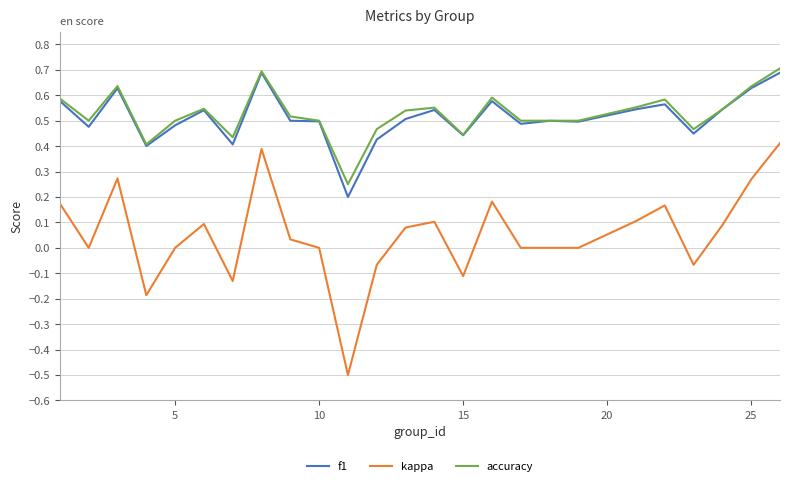

Which series has the largest range (max minus min)?

kappa